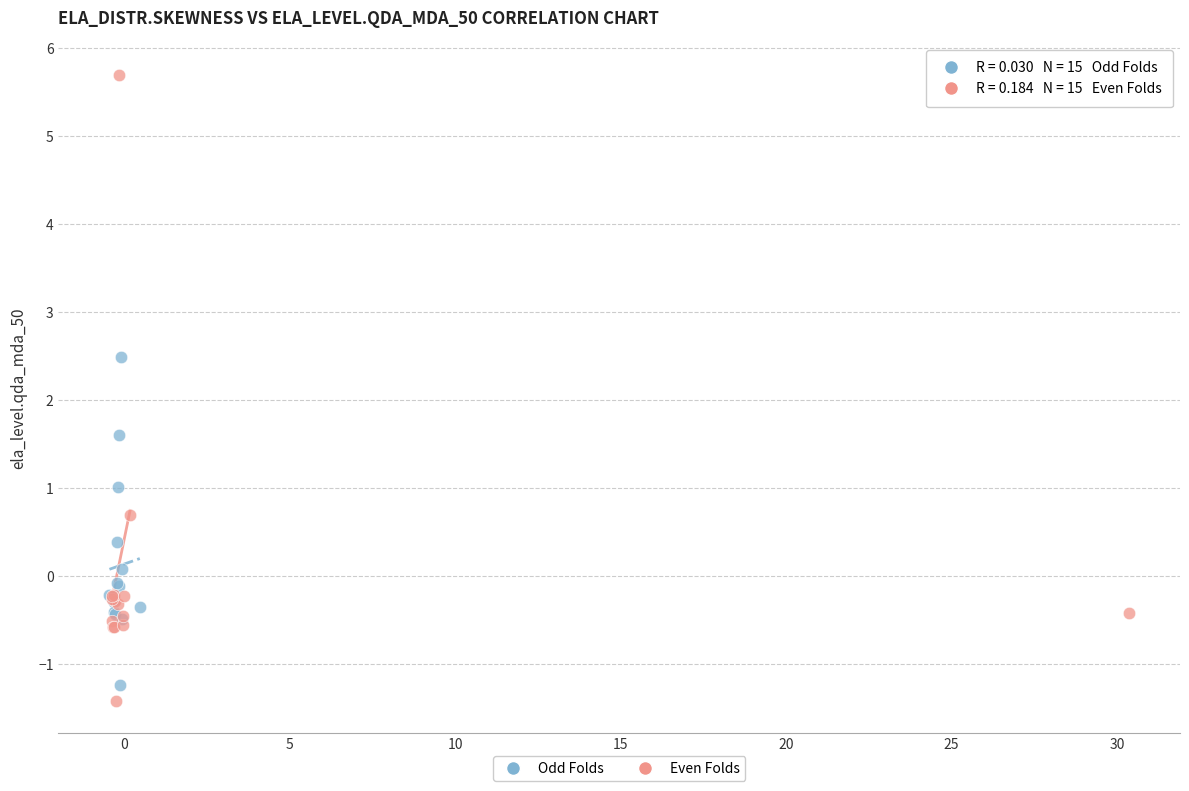

Which series has the largest Y range (max minus min)?

Even Folds